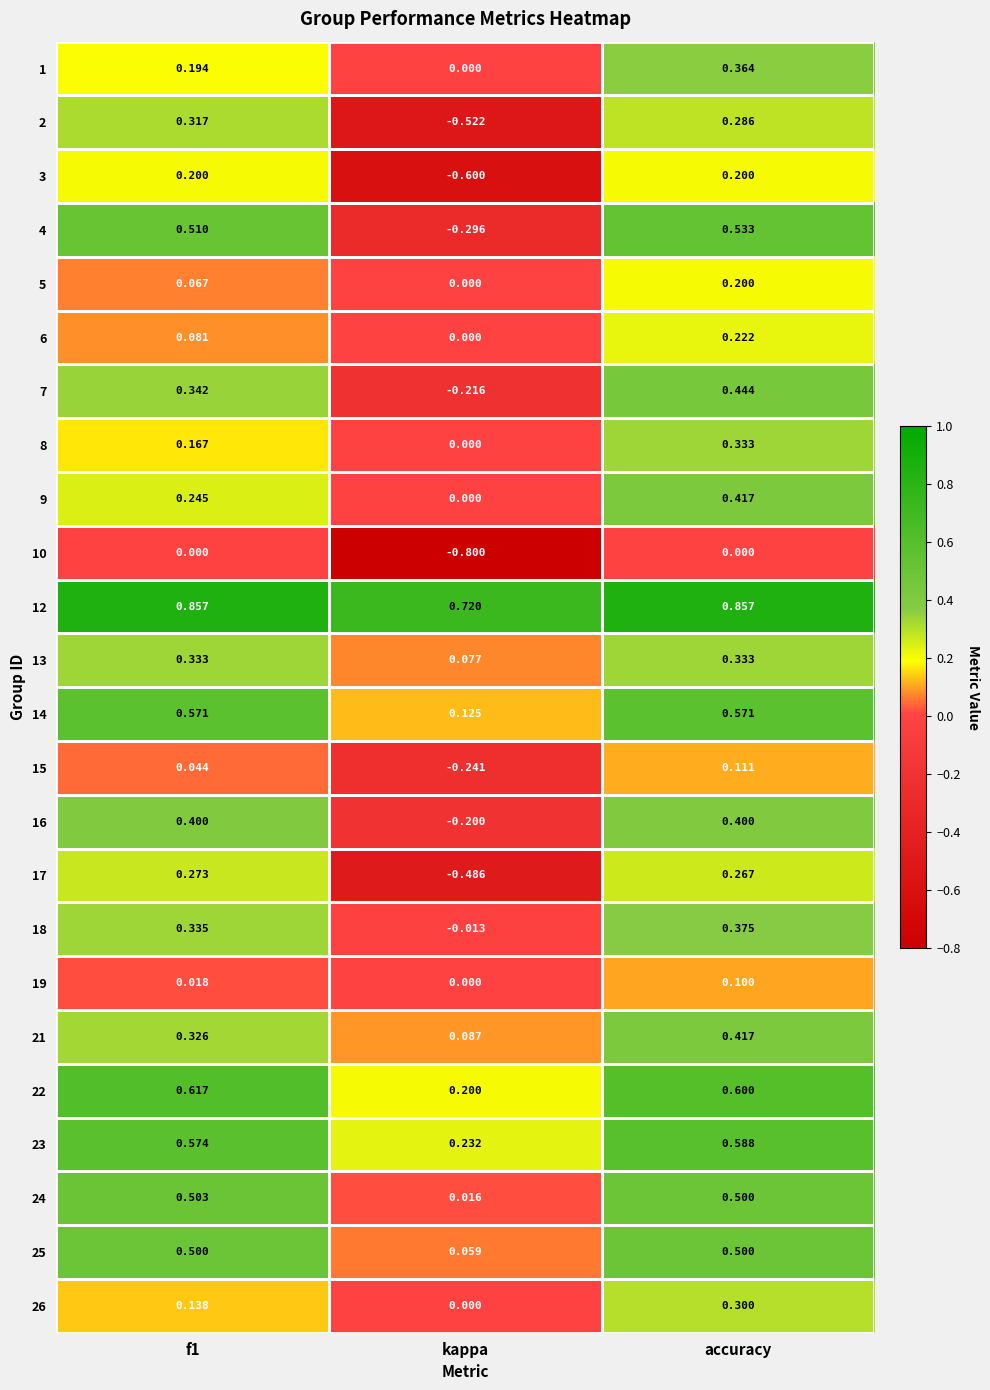

Which category has the highest value in the 8 series?

accuracy